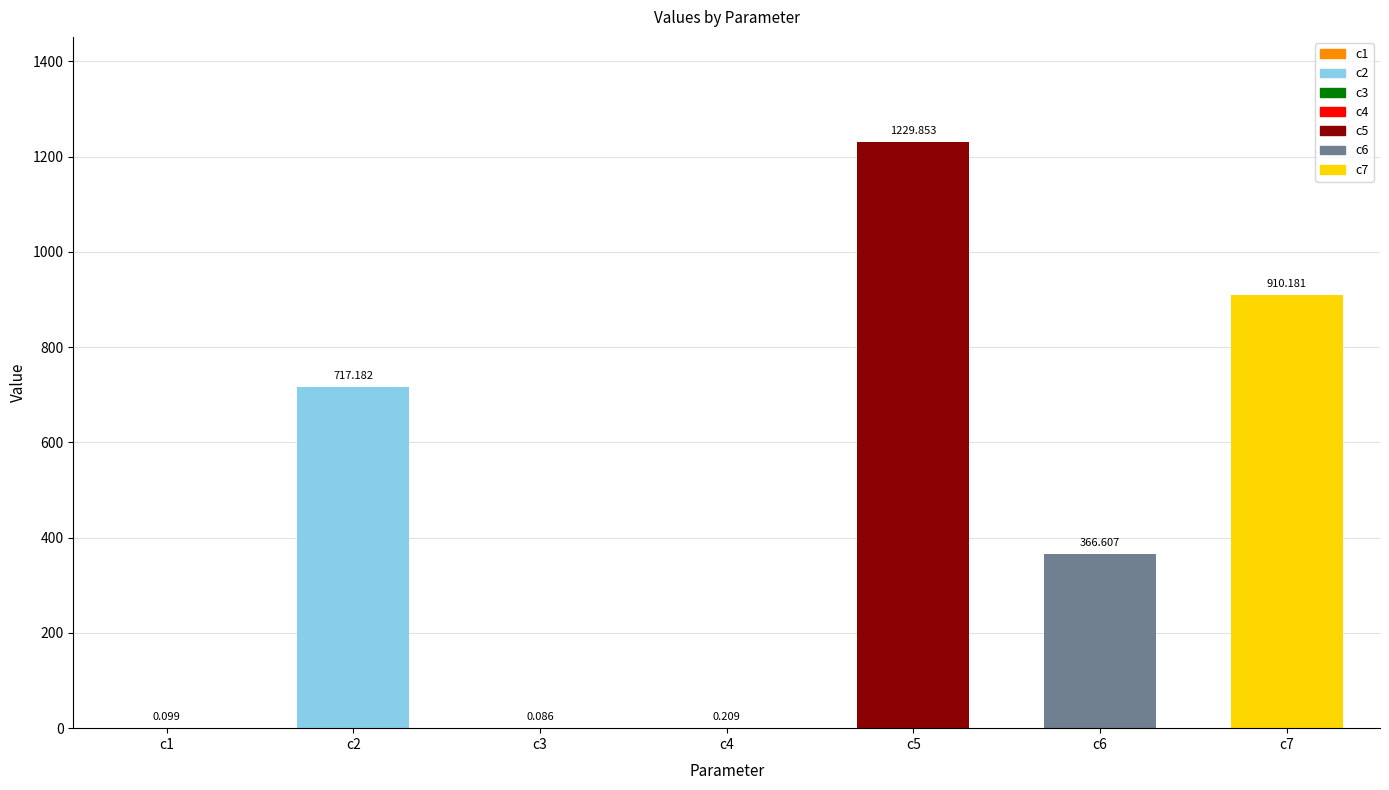

List the labels in order of value, largest first.

c5, c7, c2, c6, c4, c1, c3